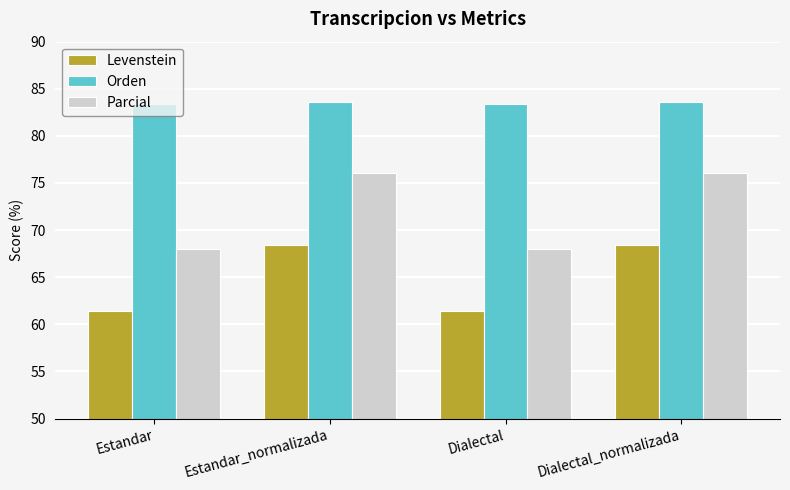

Which series has the largest total across all categories?

Orden